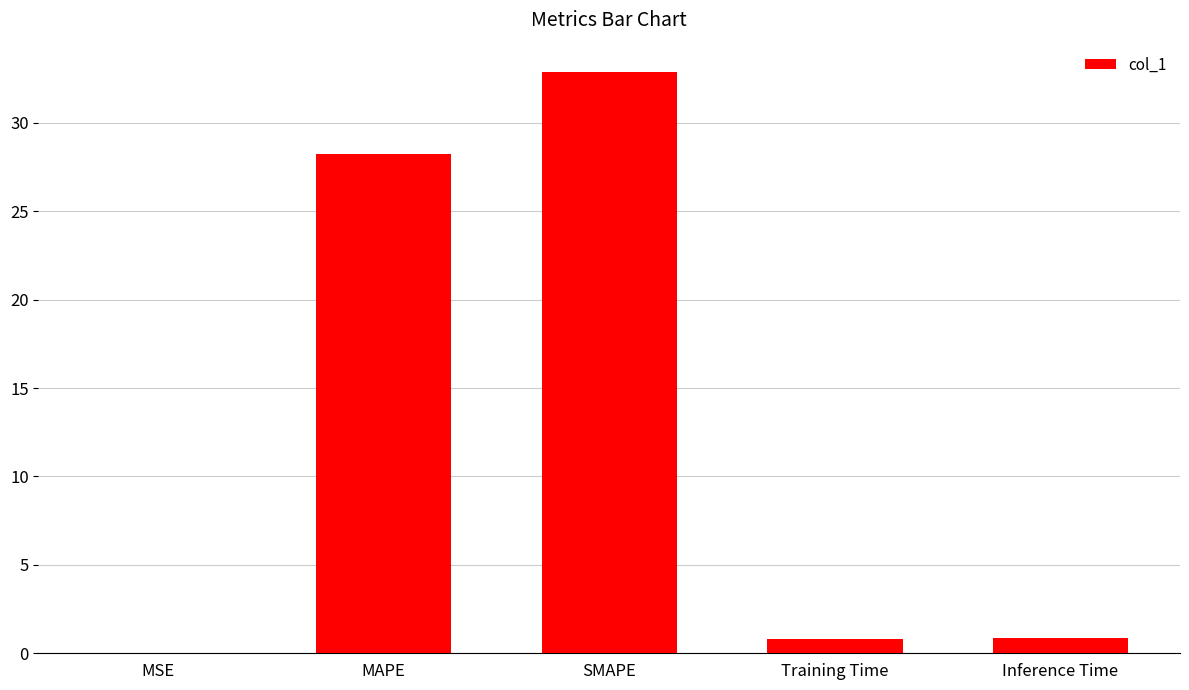

Between SMAPE and Inference Time, which is larger?

SMAPE